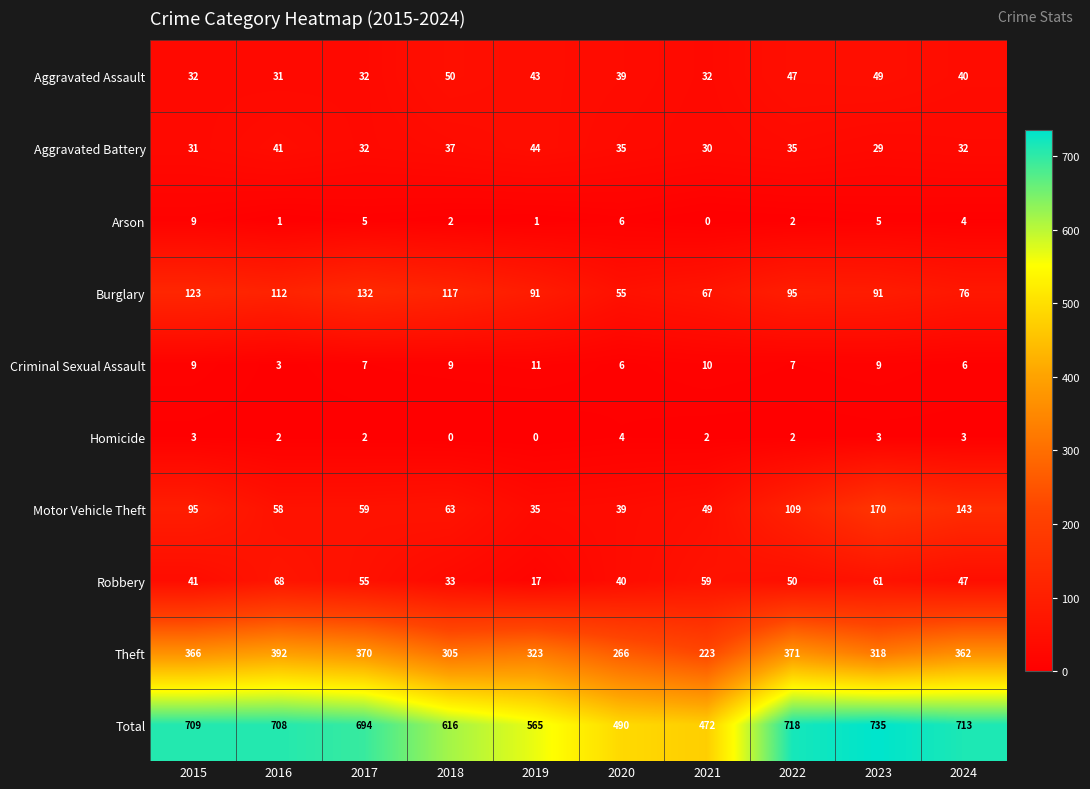

What is the spread (max minus min) of values at 2024?

710